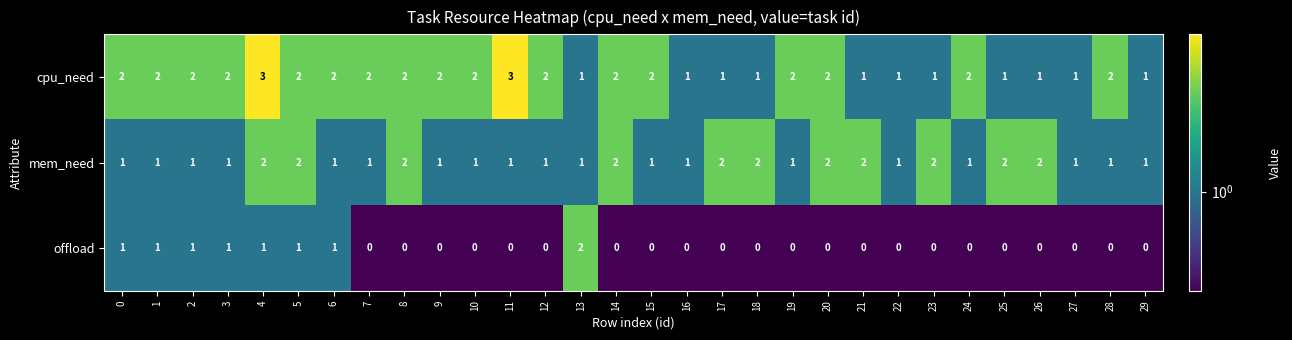

How many cpu_need values are between 1 and 2?

28